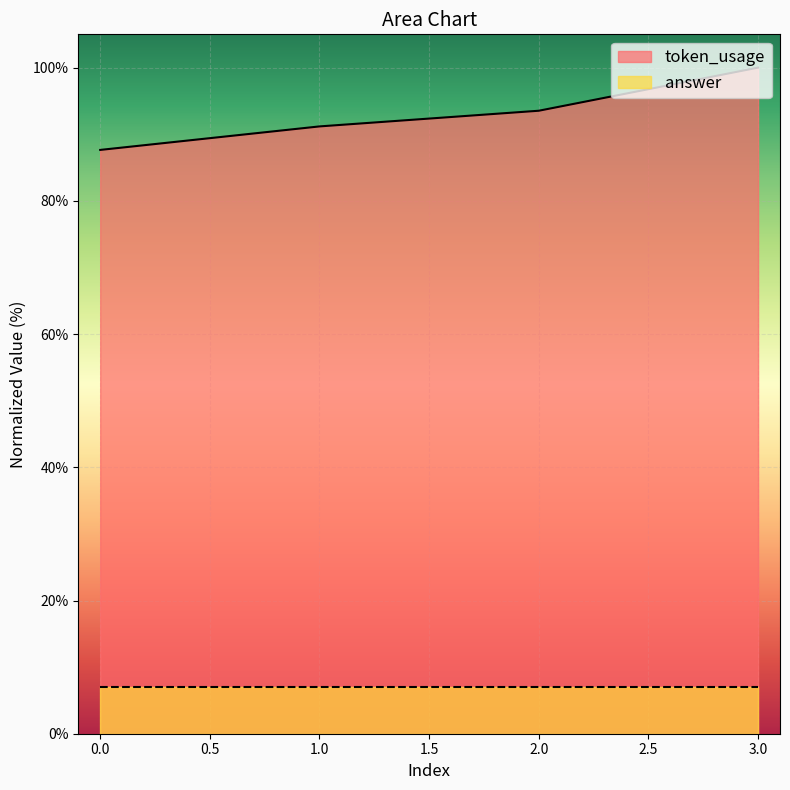

What is the change in value from 1 to 3?

+8.8